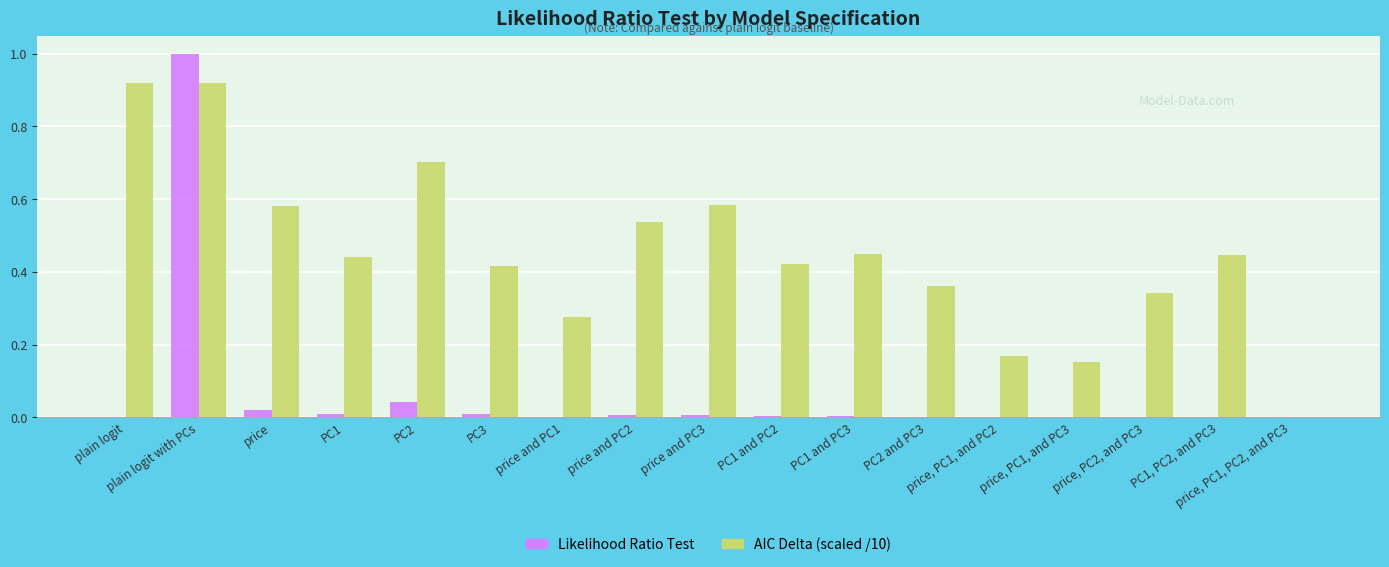

Which label corresponds to the largest value in the chart?

plain logit with PCs